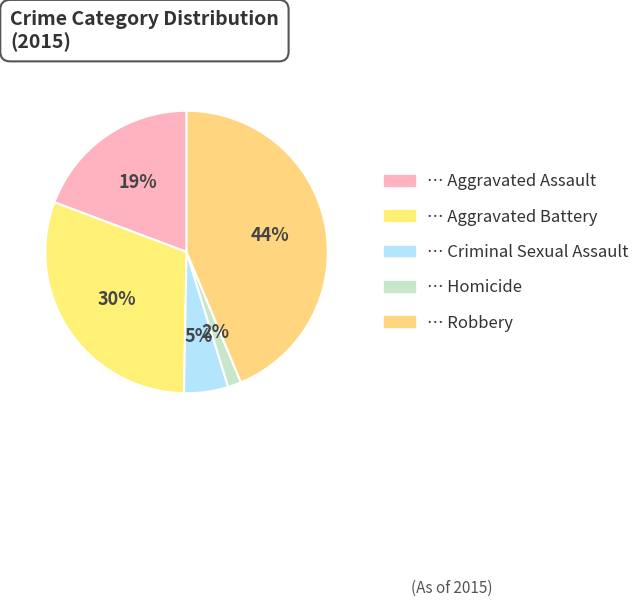

How many slices are in this pie chart?

5